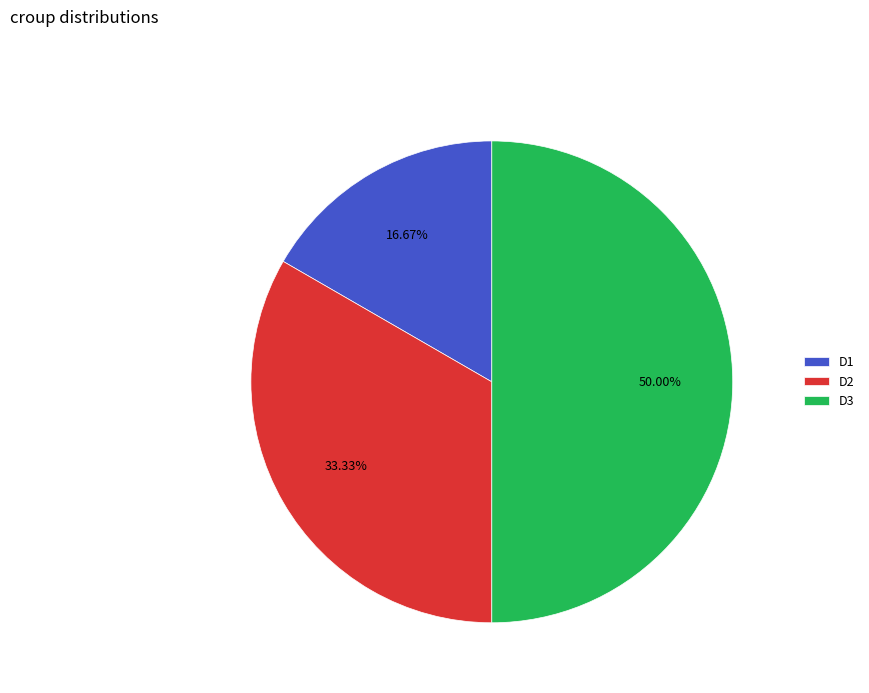

Rank the categories by value from highest to lowest.

D3, D2, D1